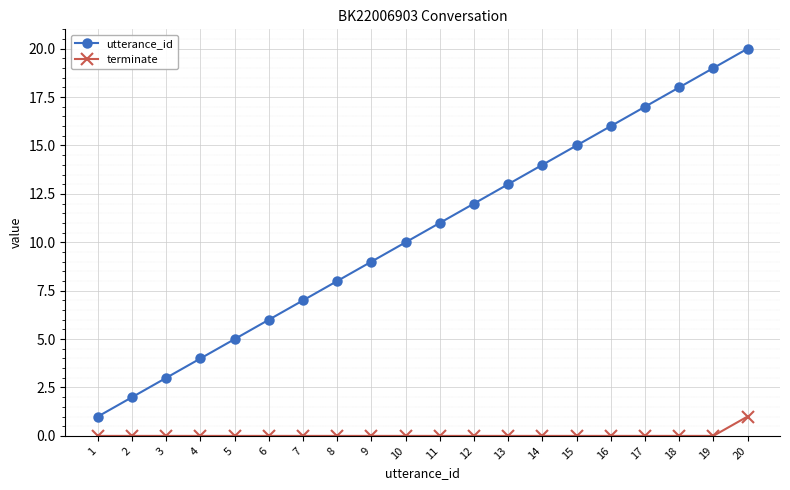

Which series changed the most between 4 and 16?

utterance_id